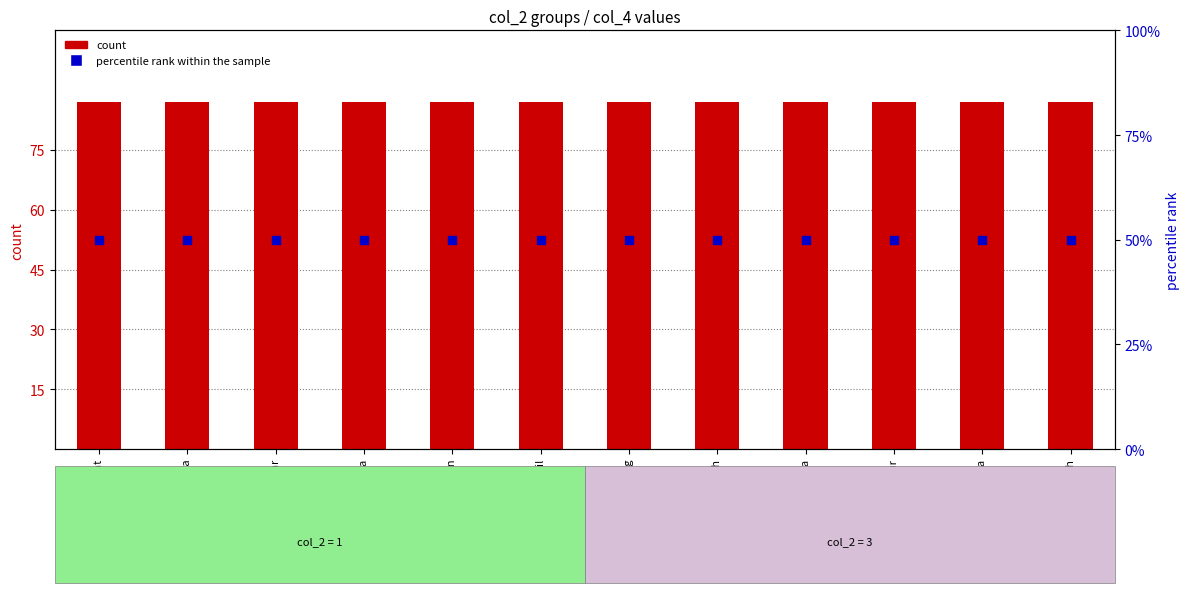

At how many categories does at least one series exceed 82?

12